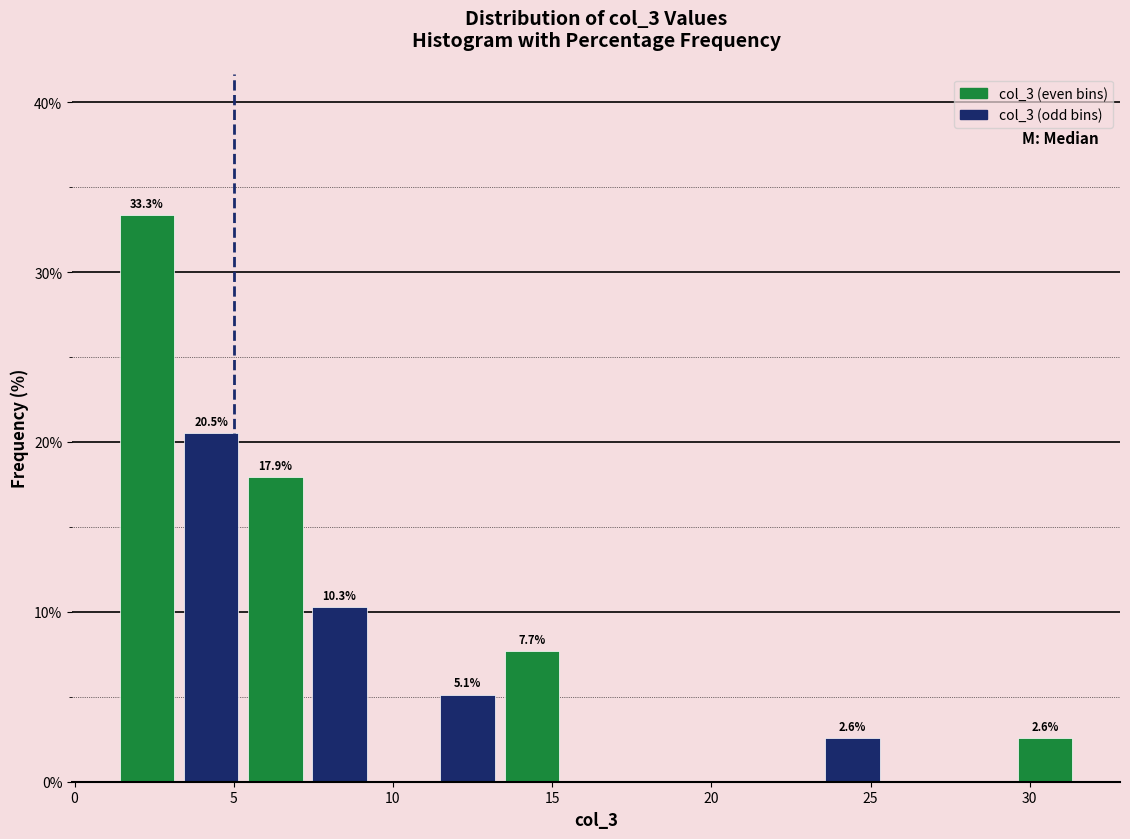

Which range on the x-axis has the tallest bar?

1.5 to 3.5